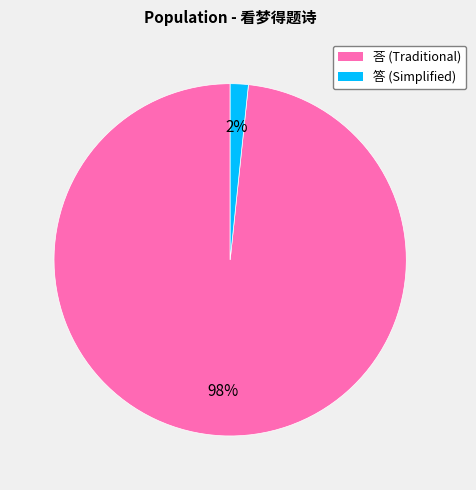

Is there any slice that represents more than half of the pie?

Yes